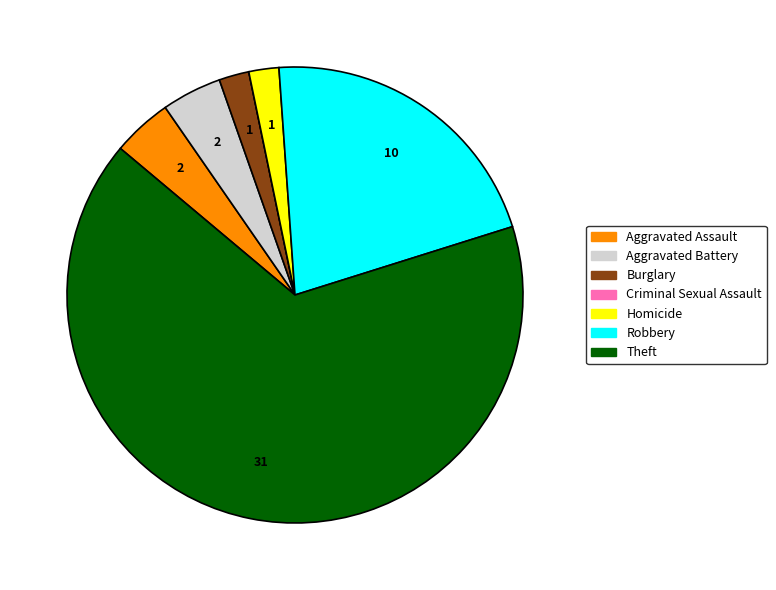

What is the largest slice in the pie chart?

Theft